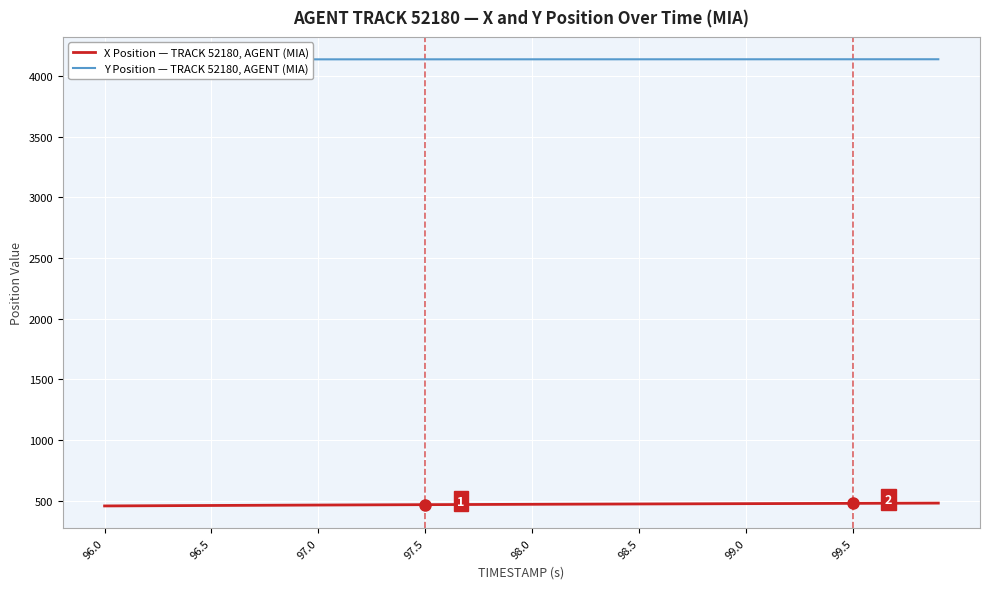

Reading right to left, transcribe all the data shown in this chart.

X Position — TRACK 52180, AGENT (MIA): 479.1	478.5	478.0	477.5	477.0	476.5	476.0	475.5	475.0	474.5	474.0	473.5	473.0	472.5	472.0	471.4	470.9	470.4	469.8	469.3	468.7	468.1	467.5	466.9	466.3	465.7	465.0	464.4	463.7	463.0	462.4	461.7	461.0	460.2	459.5	458.8	458.0	457.3	456.5	455.7
Y Position — TRACK 52180, AGENT (MIA): 4138.6	4138.5	4138.5	4138.5	4138.4	4138.4	4138.4	4138.4	4138.3	4138.3	4138.3	4138.3	4138.3	4138.2	4138.2	4138.2	4138.2	4138.1	4138.1	4138.1	4138.1	4138.1	4138.0	4138.0	4138.0	4138.0	4137.9	4137.9	4137.9	4137.8	4137.8	4137.8	4137.7	4137.7	4137.7	4137.6	4137.6	4137.6	4137.5	4137.5